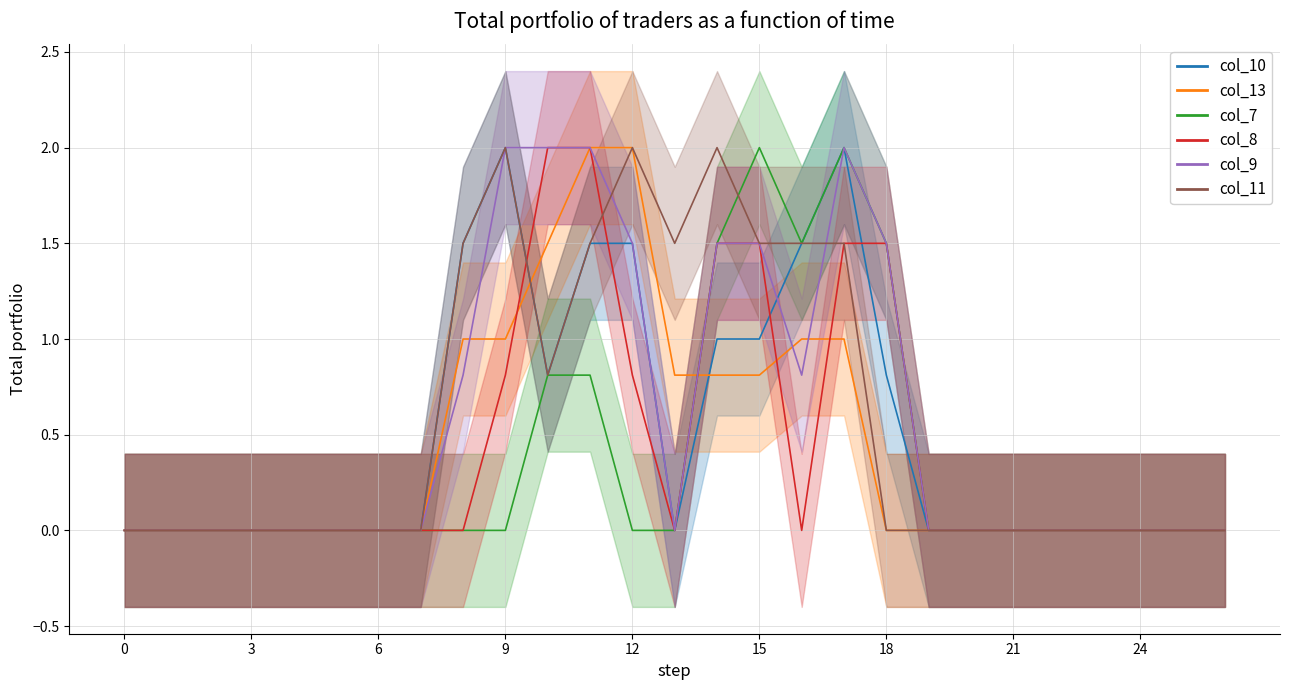

How many values in col_8 are above zero?

8